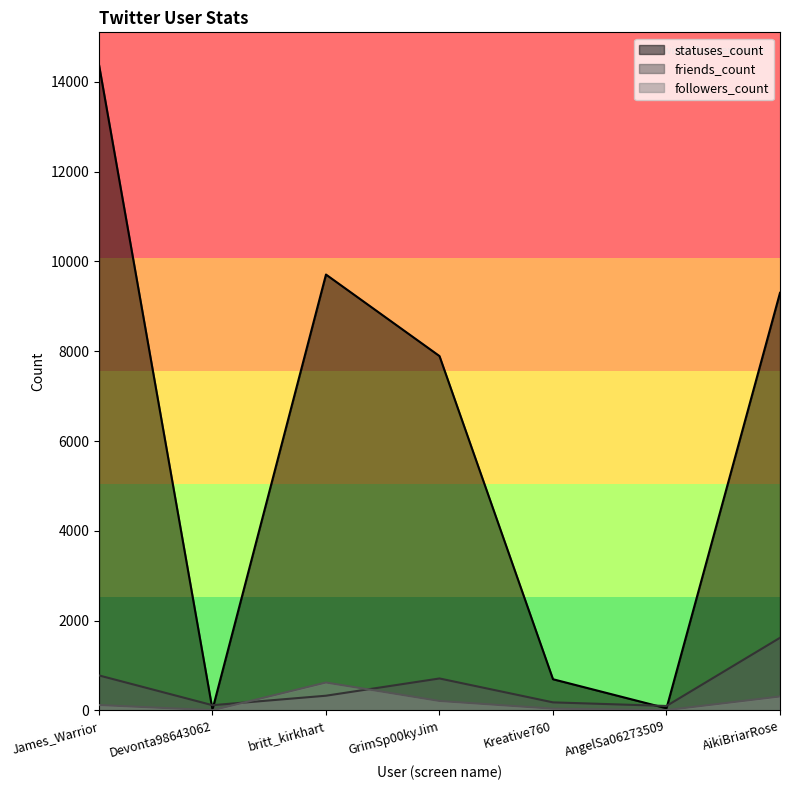

At which label does followers_count first exceed 122?

britt_kirkhart